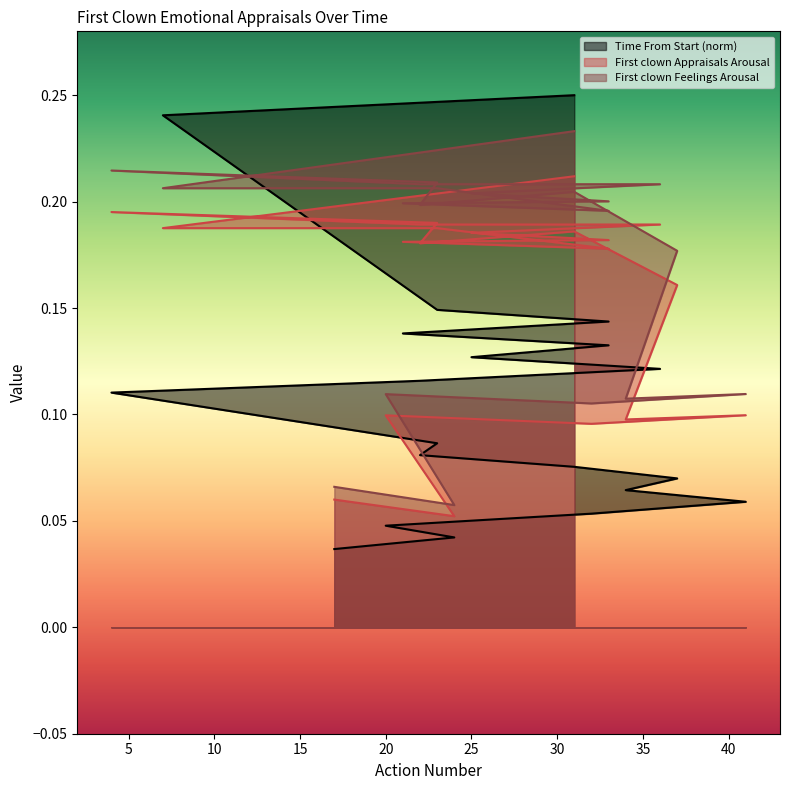

Which series has the largest range (max minus min)?

Time From Start